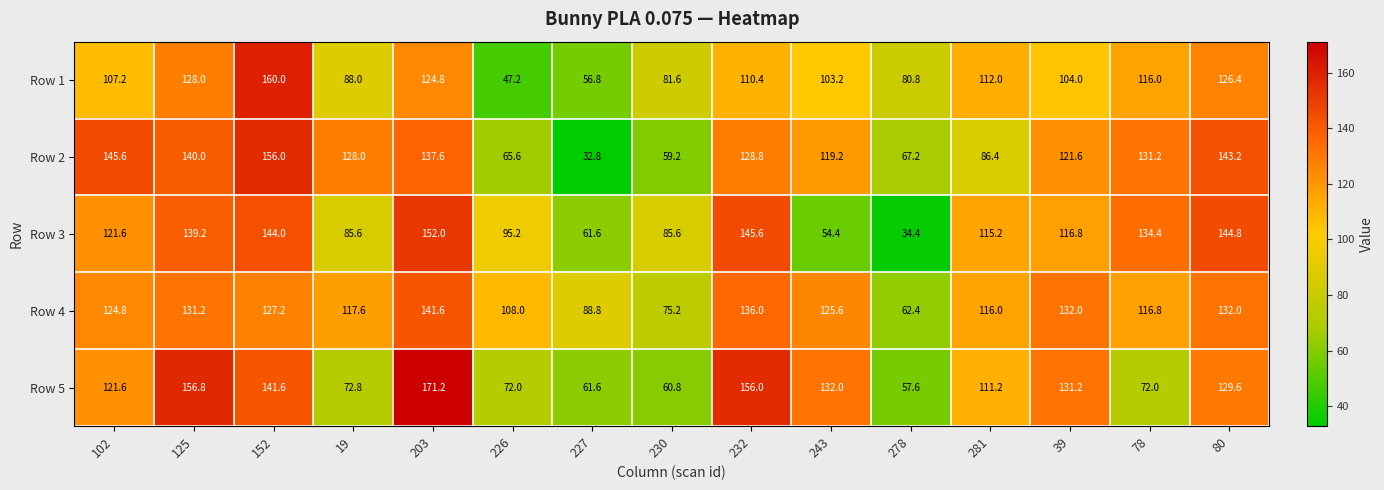

The value of Row 4 at 232 is 243.3. True or false?

False